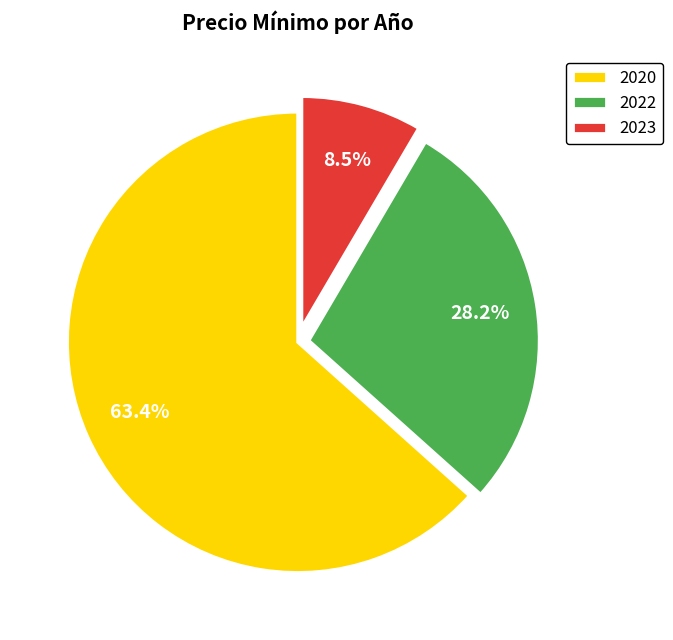

Which has a higher value, 2020 or 2023?

2020